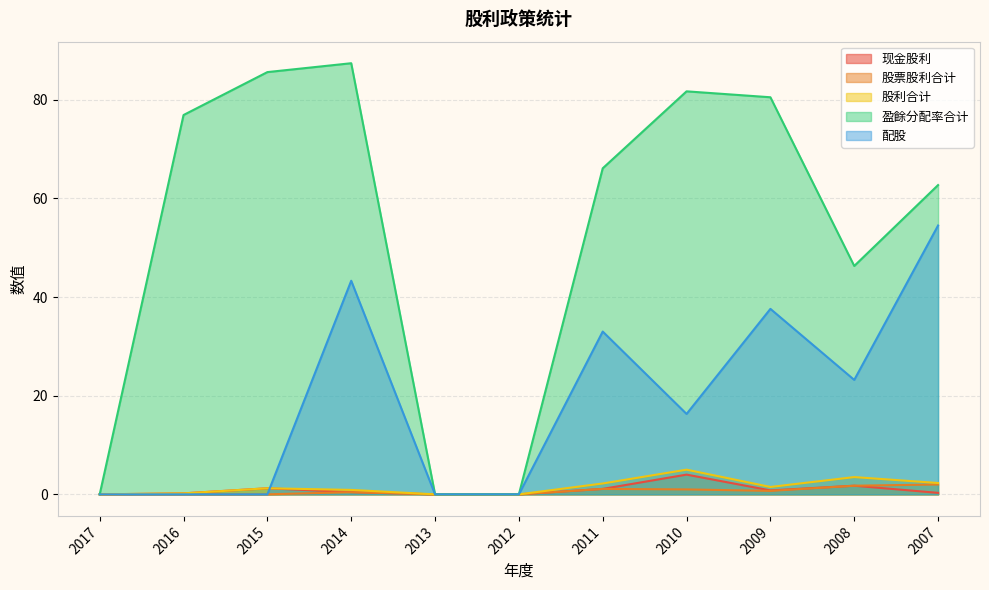

How many times do 配股 and 现金股利 cross each other?

1